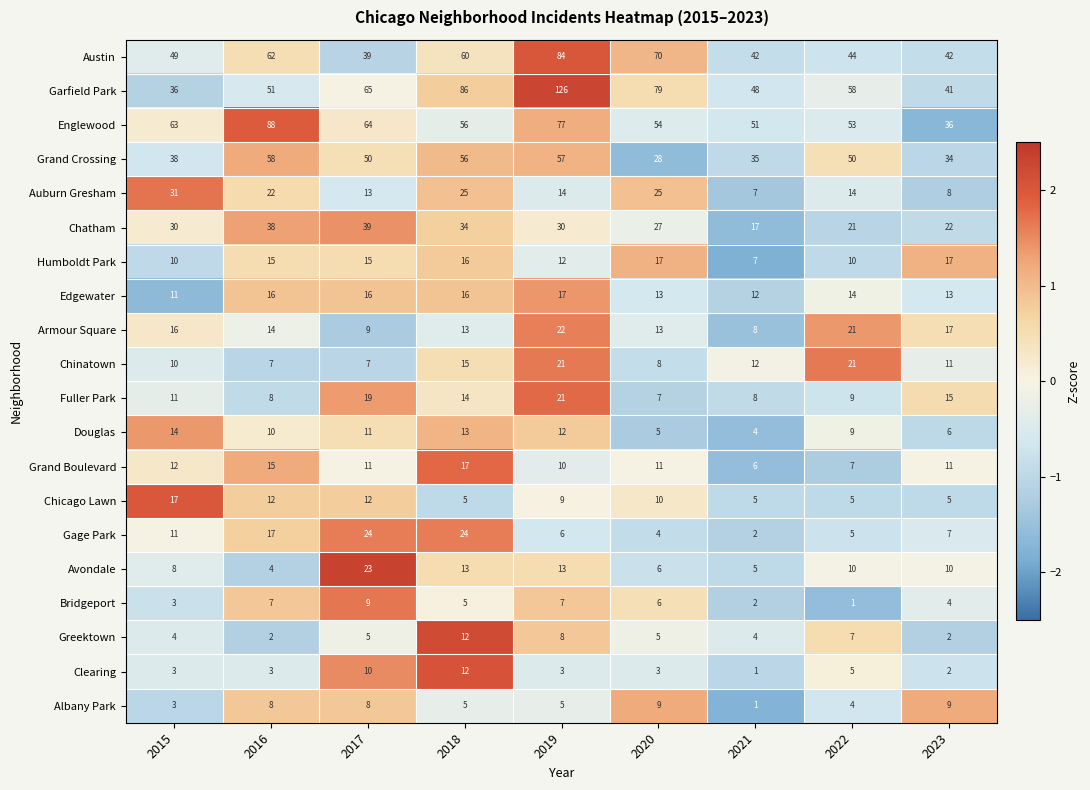

The value of Armour Square at 2015 is 16. True or false?

True